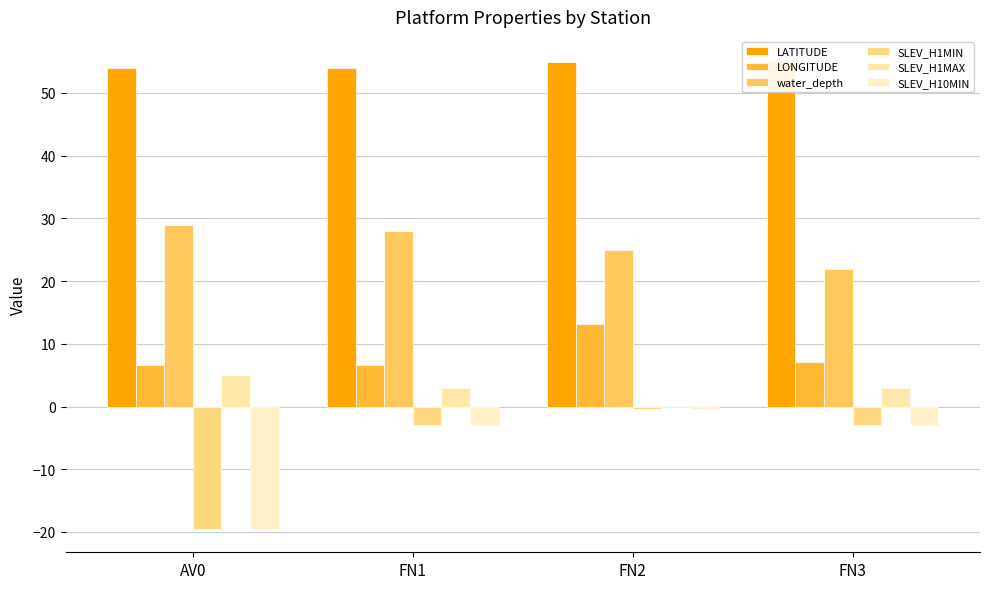

At which category is the sum across all series the highest?

FN2